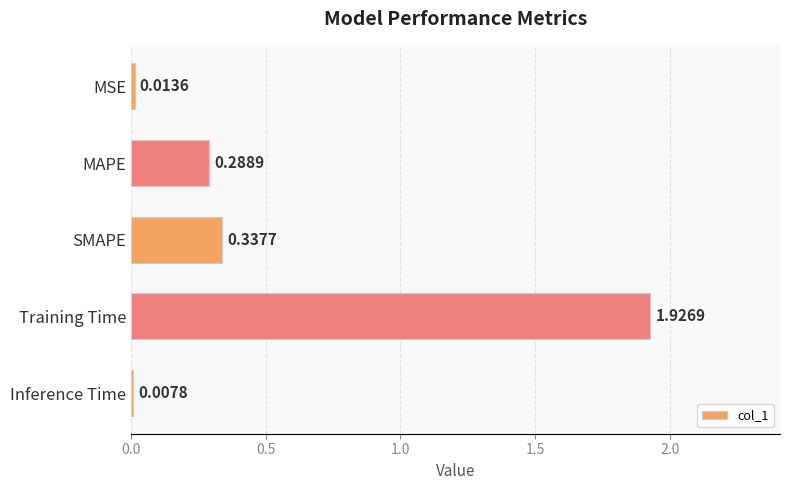

What is the label of the 1st bar from the bottom?

Inference Time